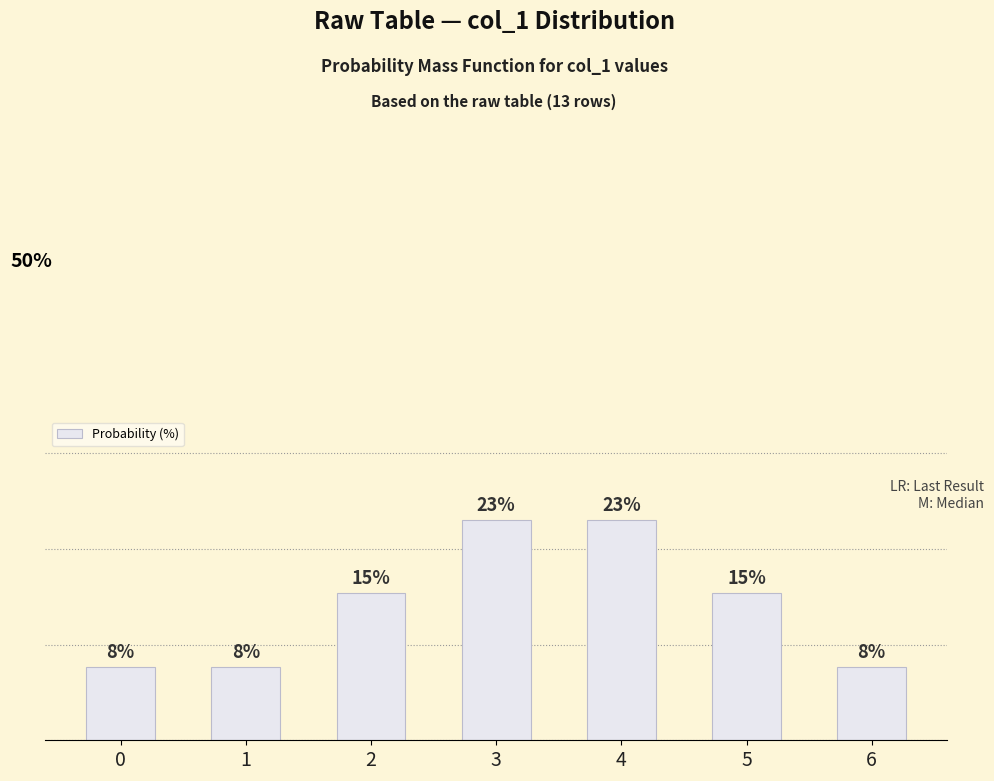

Reading right to left, extract all data points from this chart.

6=7.7	5=15.4	4=23.1	3=23.1	2=15.4	1=7.7	0=7.7